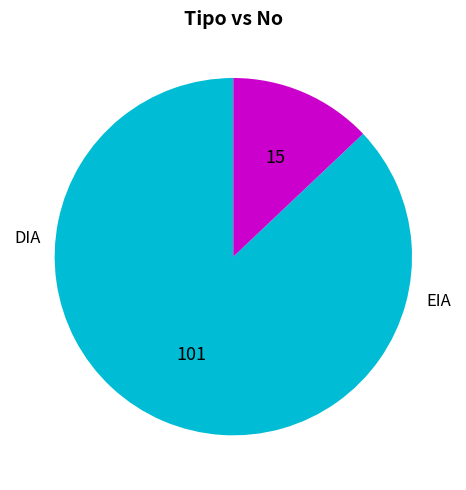

What is the smallest slice in the pie chart?

EIA